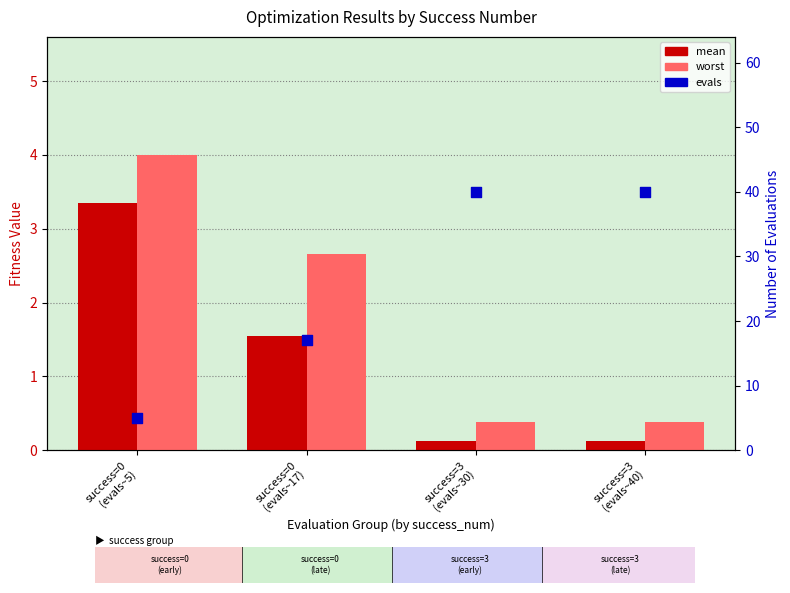

Is the value of mean at success=3
(evals~30) greater than the value of evals at success=0
(evals~17)?

No